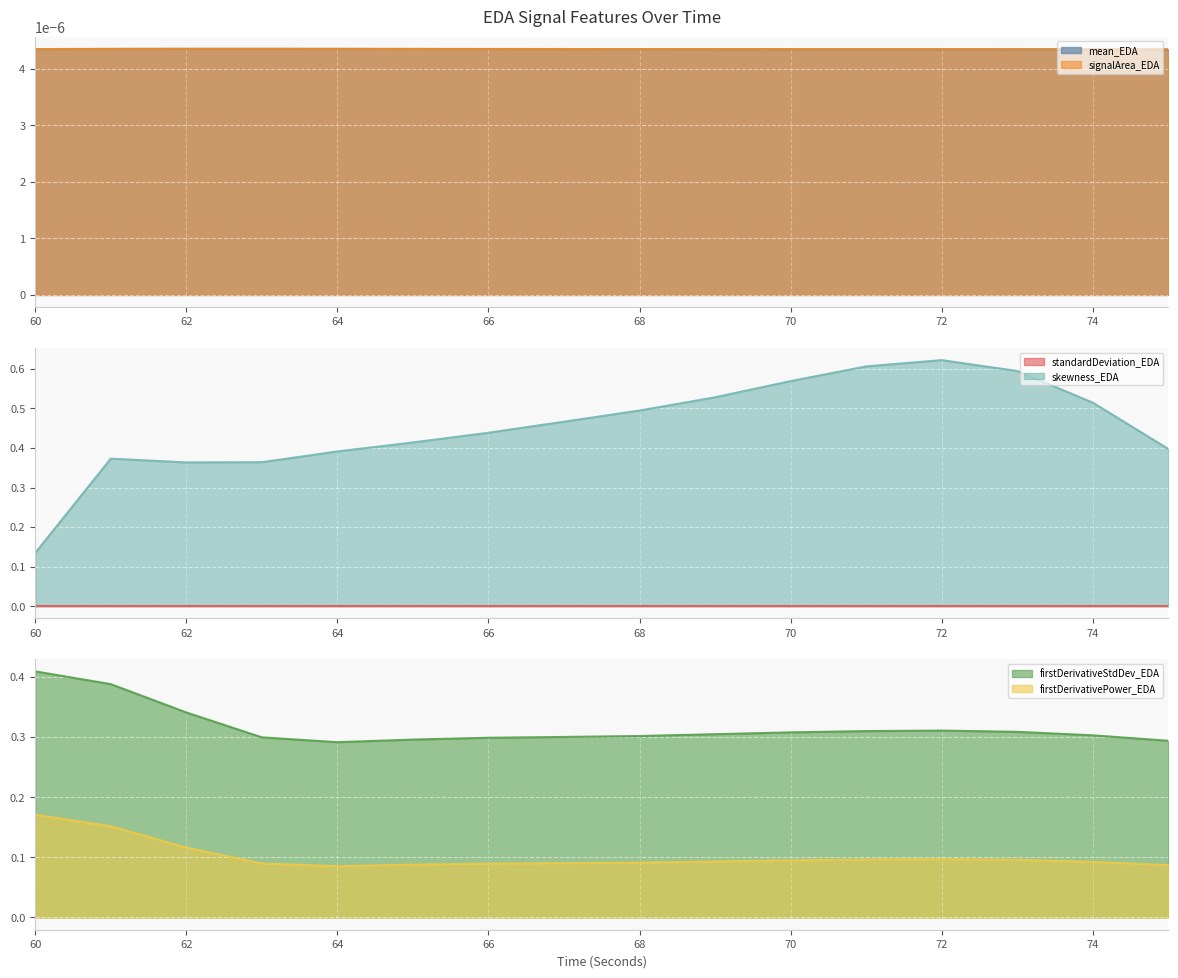

How many categories are shown in the chart?

16